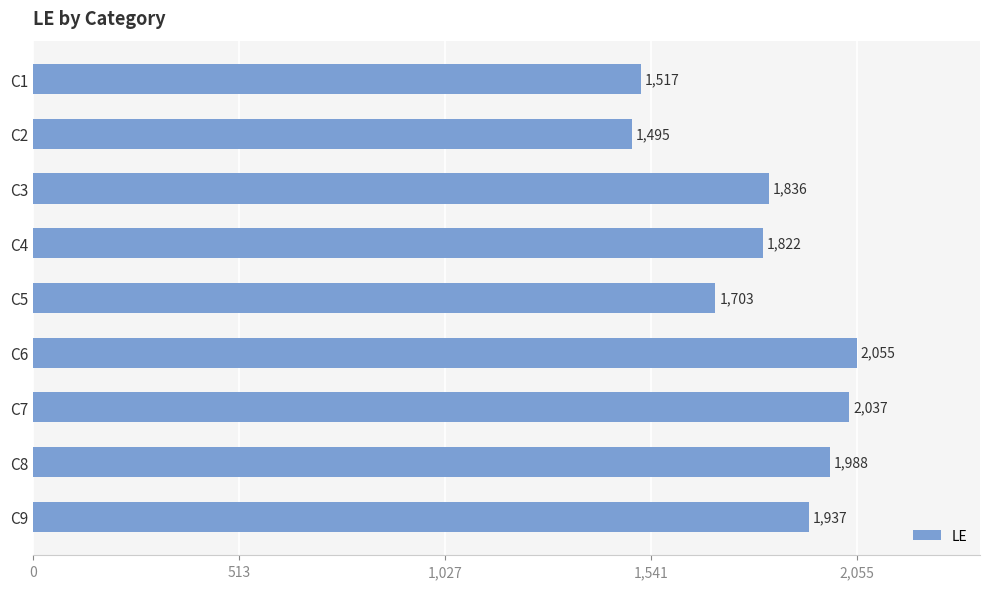

Rank the categories by value from highest to lowest.

C6, C7, C8, C9, C3, C4, C5, C1, C2